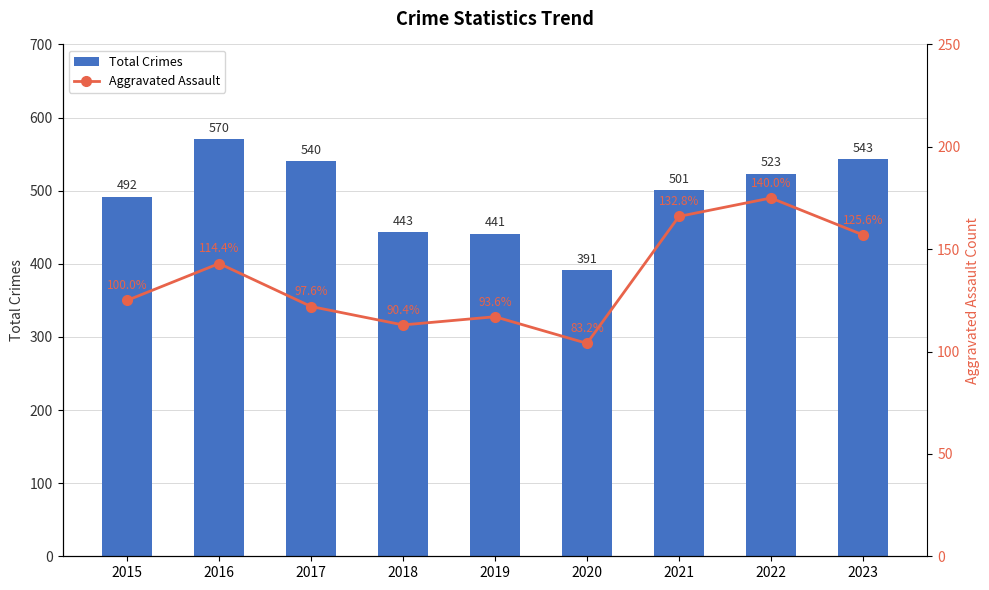

What is the value of the Total Crimes bar at the 1st from the left?

492